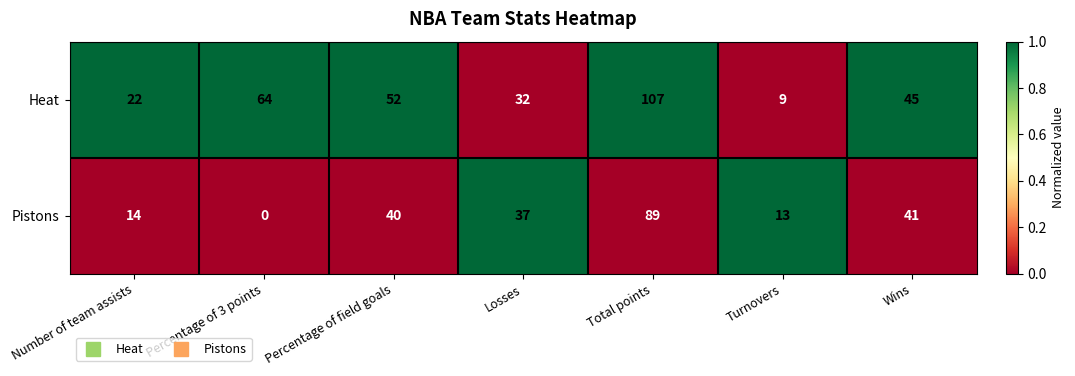

Between Percentage of 3 points and Total points, which series saw the biggest shift?

Pistons